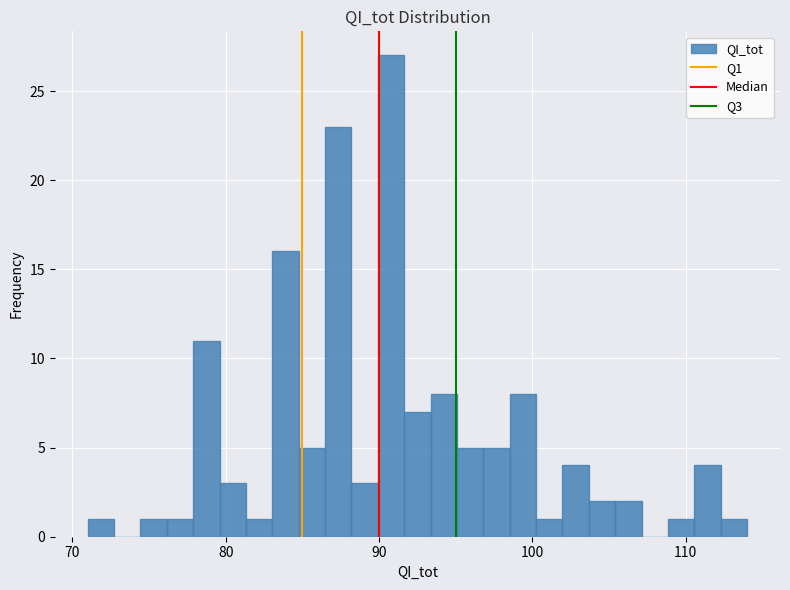

Around what value on the x-axis is the tallest bar? Give the approximate position of its centre, as read against the axis.

91